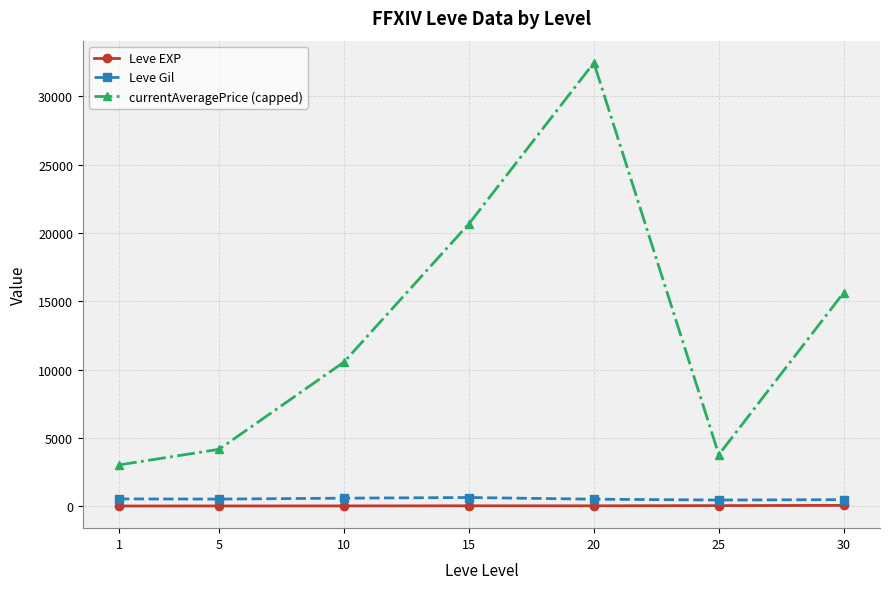

At which label does currentAveragePrice (capped) first exceed 10544?

10